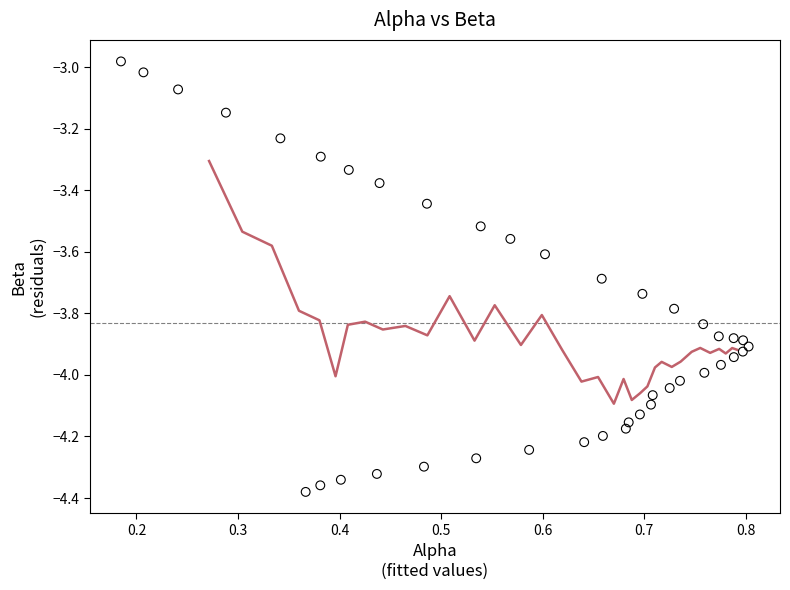

What is the range of X values (max minus min)?

0.6